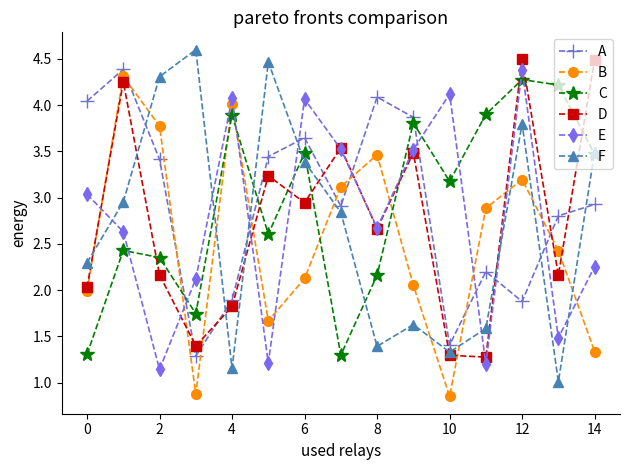

How many times do B and E cross each other?

10